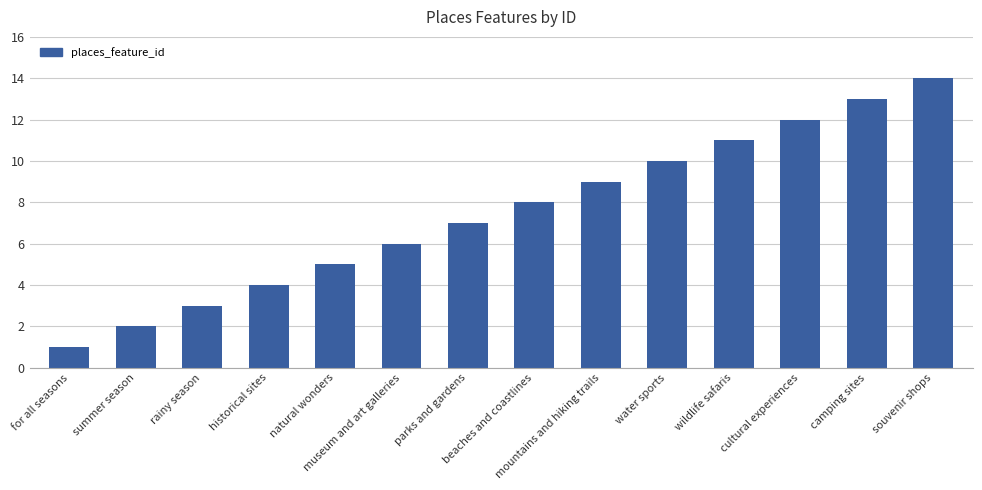

What is the value of the 7th bar from the left?

7